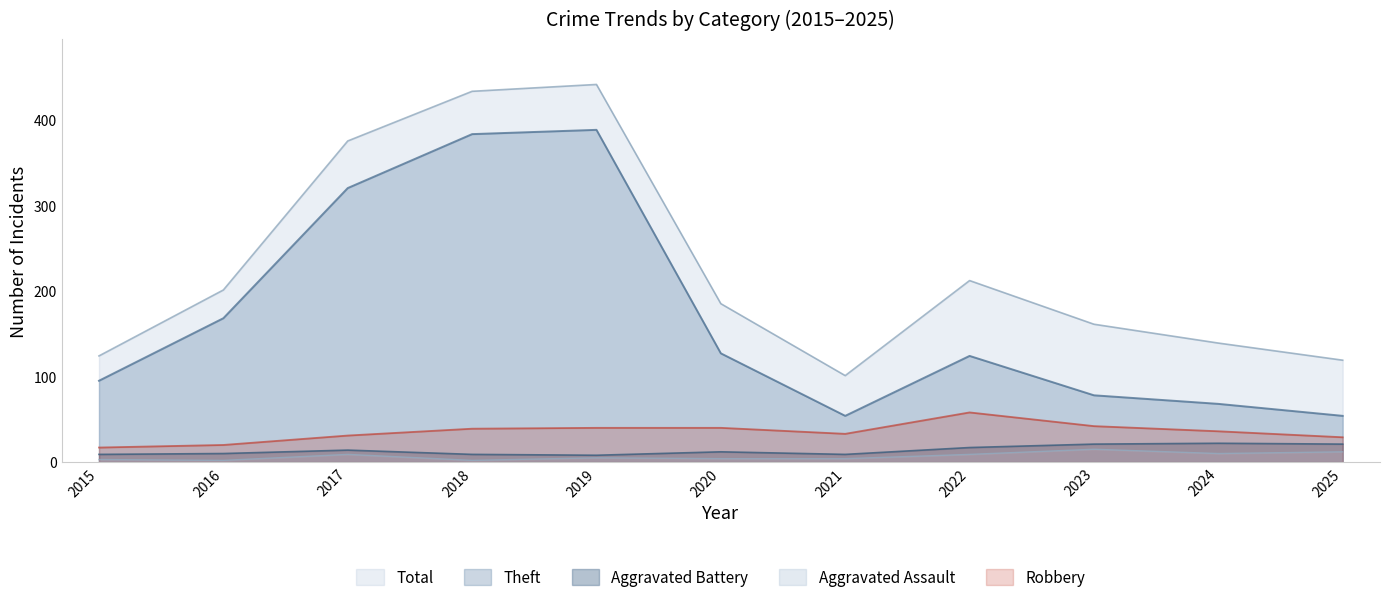

What is the spread (max minus min) of values at 2023?

146